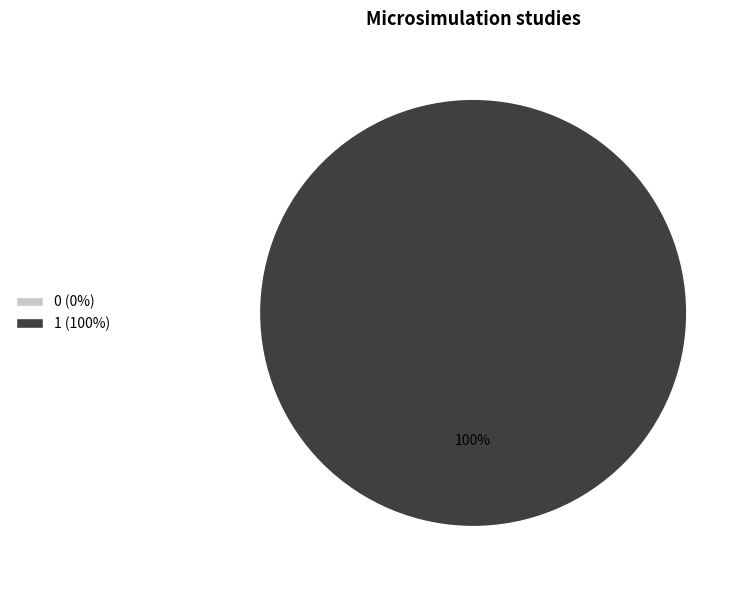

True or false: 0 accounts for 1% of the total.

False